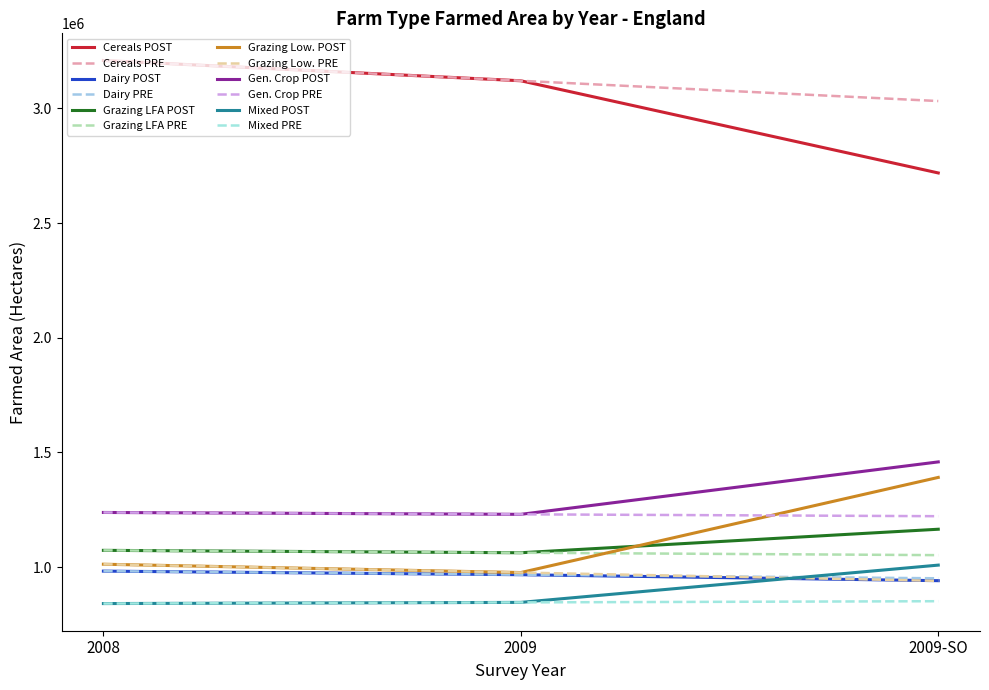

Does the chart have visible grid lines?

No